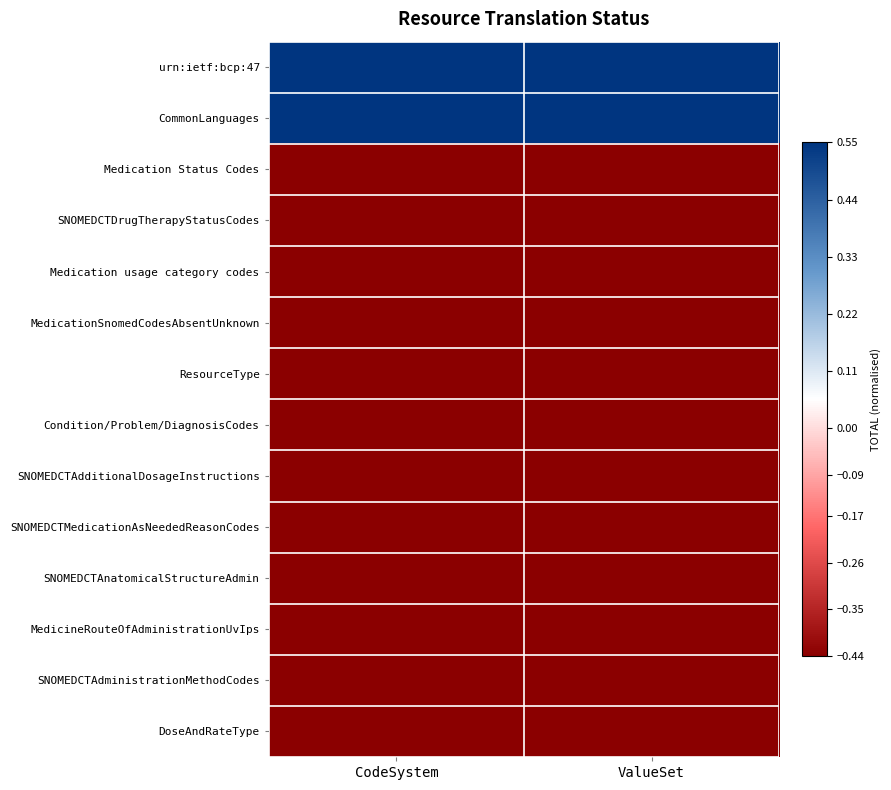

What is the greatest value displayed?

0.6